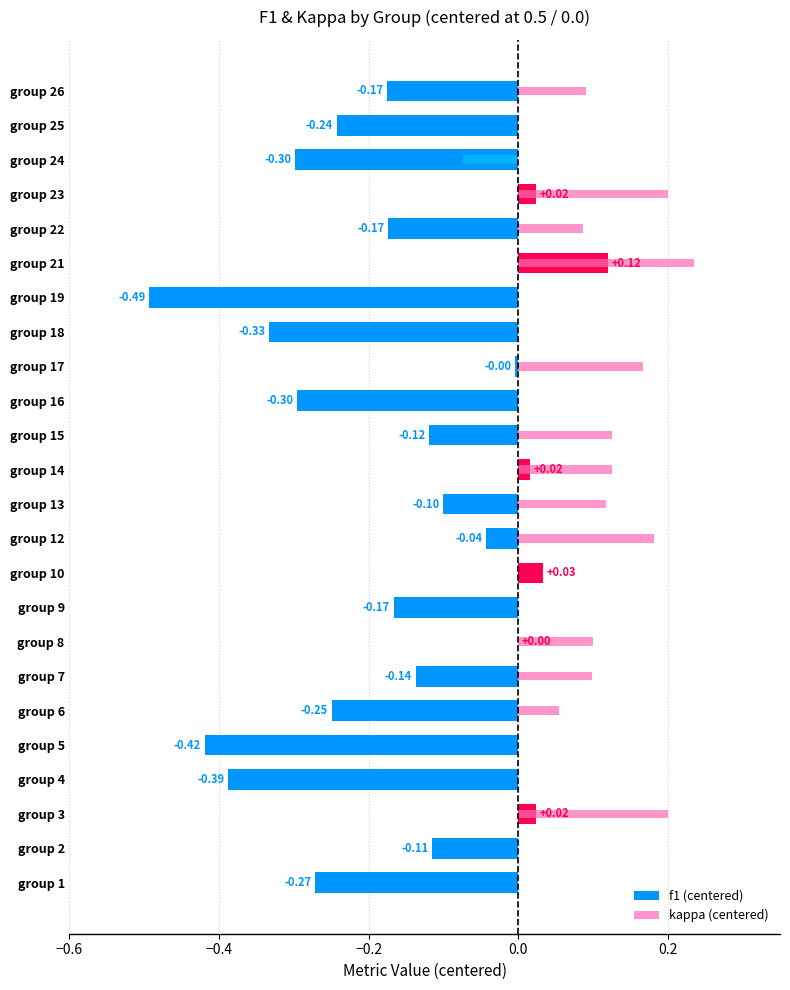

How many bars are there in each group?

2